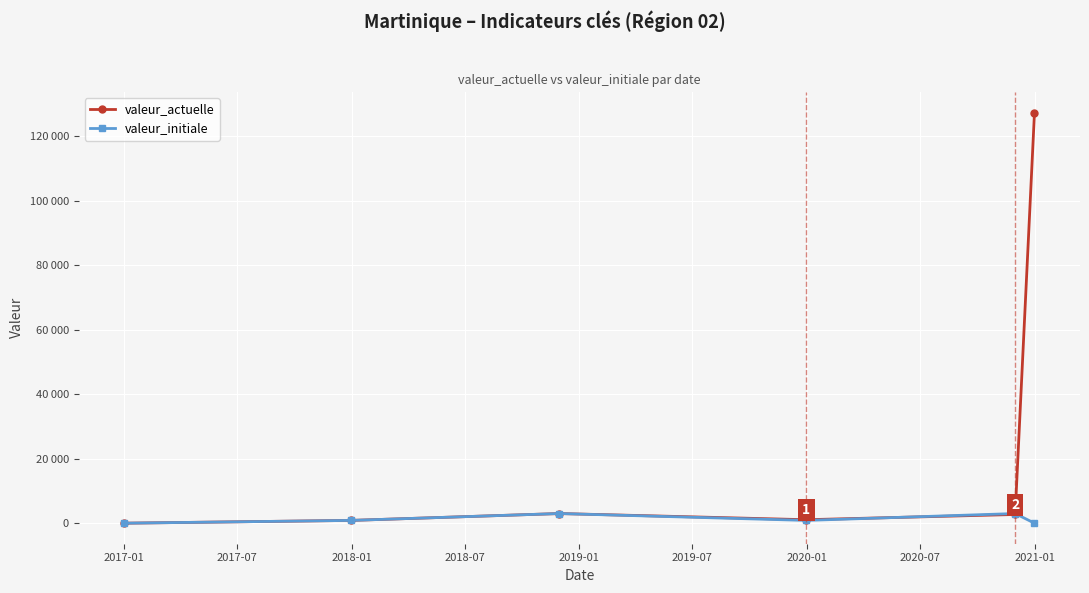

Which series ends up on top after the final intersection of valeur_initiale and valeur_actuelle?

valeur_actuelle